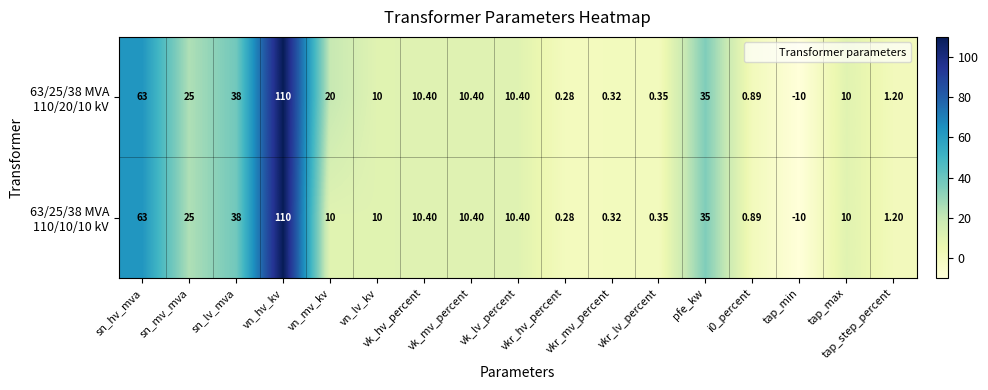

At how many categories does at least one series exceed 92?

1